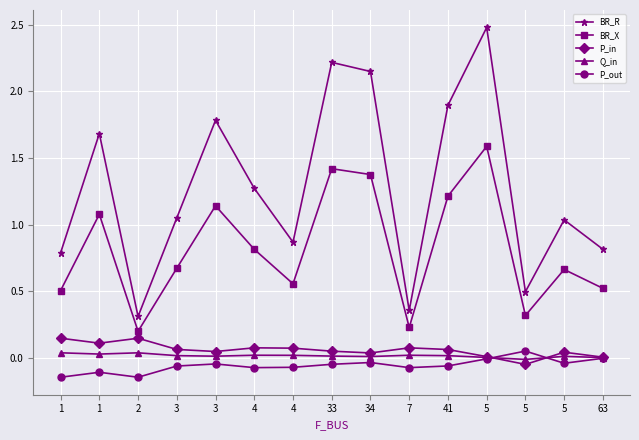

At which label does P_in first exceed 0?

1